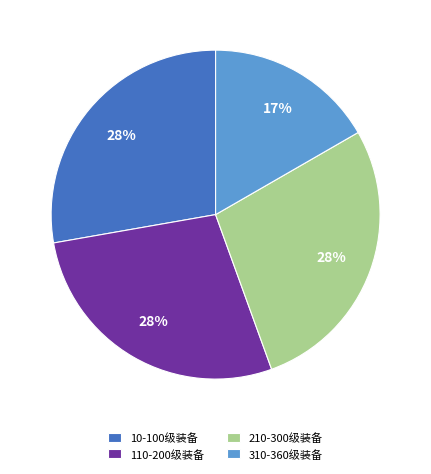

Is it true that 210-300级装备 is 28% of the pie?

True